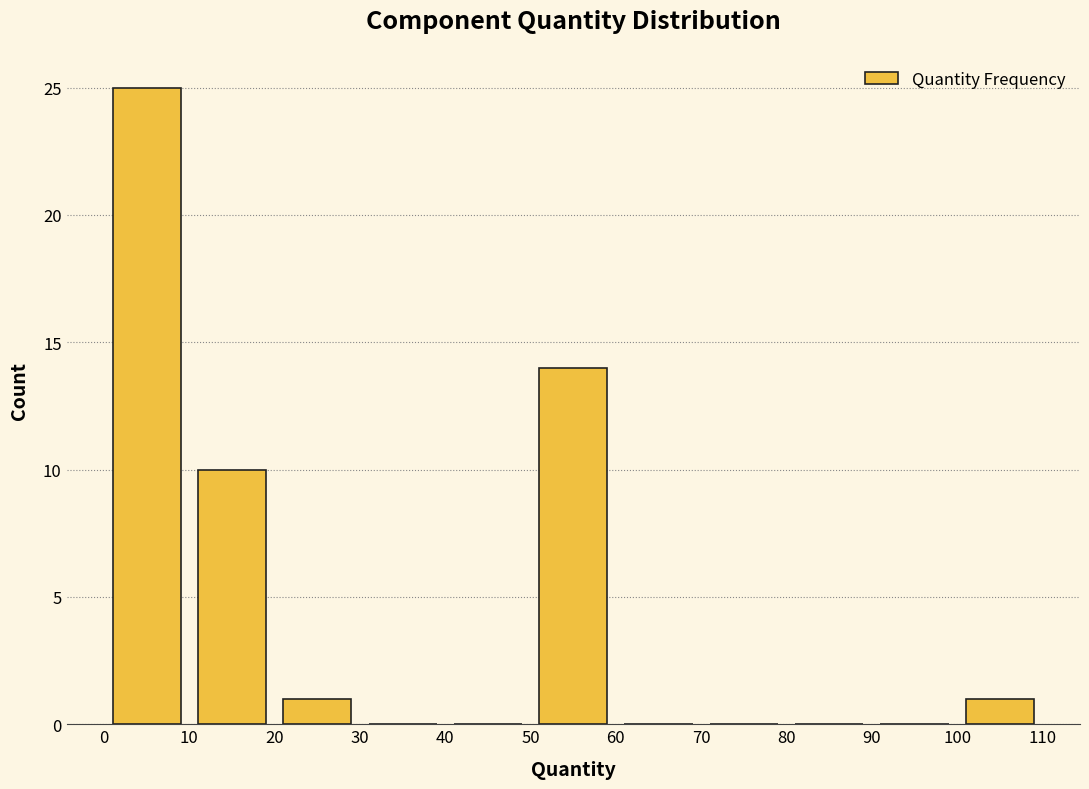

Reading left to right, transcribe this chart: for each bar, give the range it covers on the x-axis and its height. The values are not printed on the chart, so give them approximately, as read against the axis.

0 to 10: 25
10 to 20: 10
20 to 30: 1
30 to 40: 0
40 to 50: 0
50 to 60: 14
60 to 70: 0
70 to 80: 0
80 to 90: 0
90 to 100: 0
100 to 110: 1